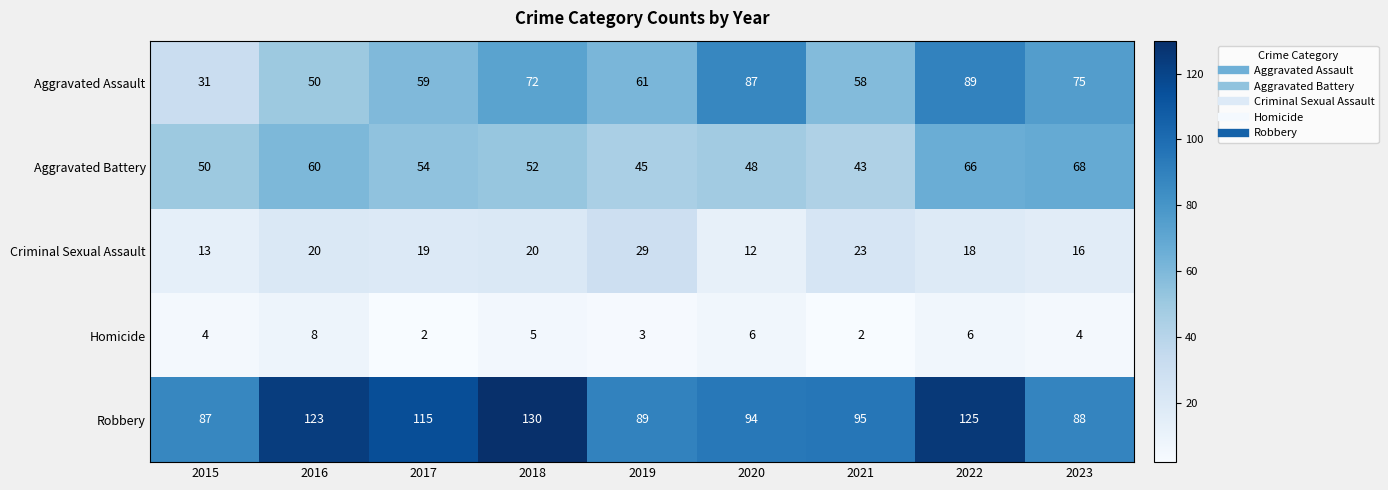

Is it true that Robbery equals 125 at 2022?

True